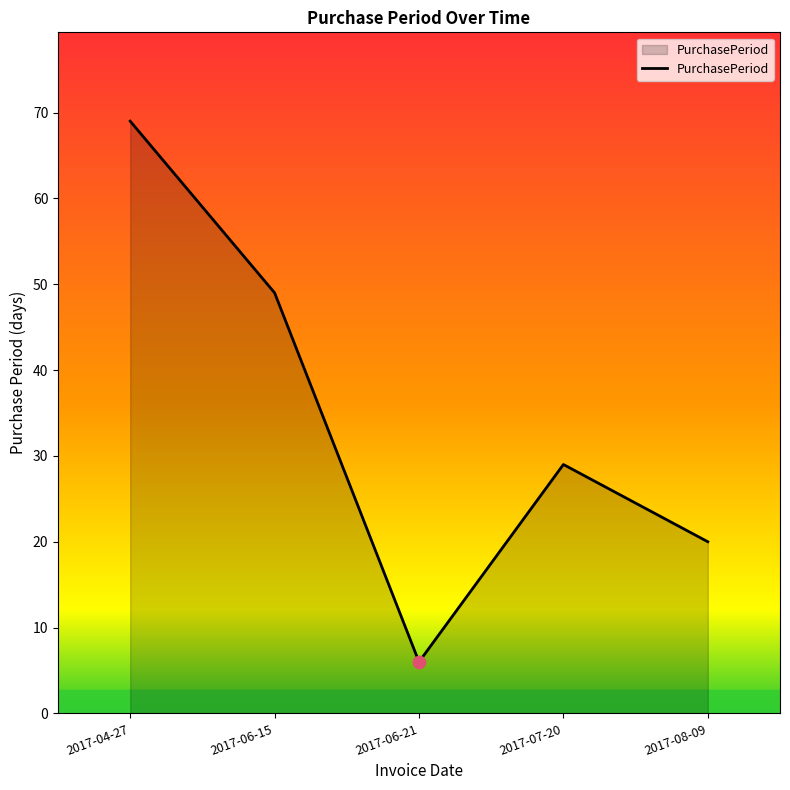

What is the change in value from 2017-04-27 to 2017-08-09?

-49